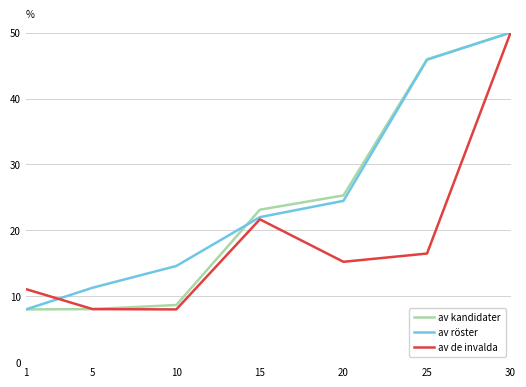

True or false: av de invalda has a value of 2.6 at 10.

False